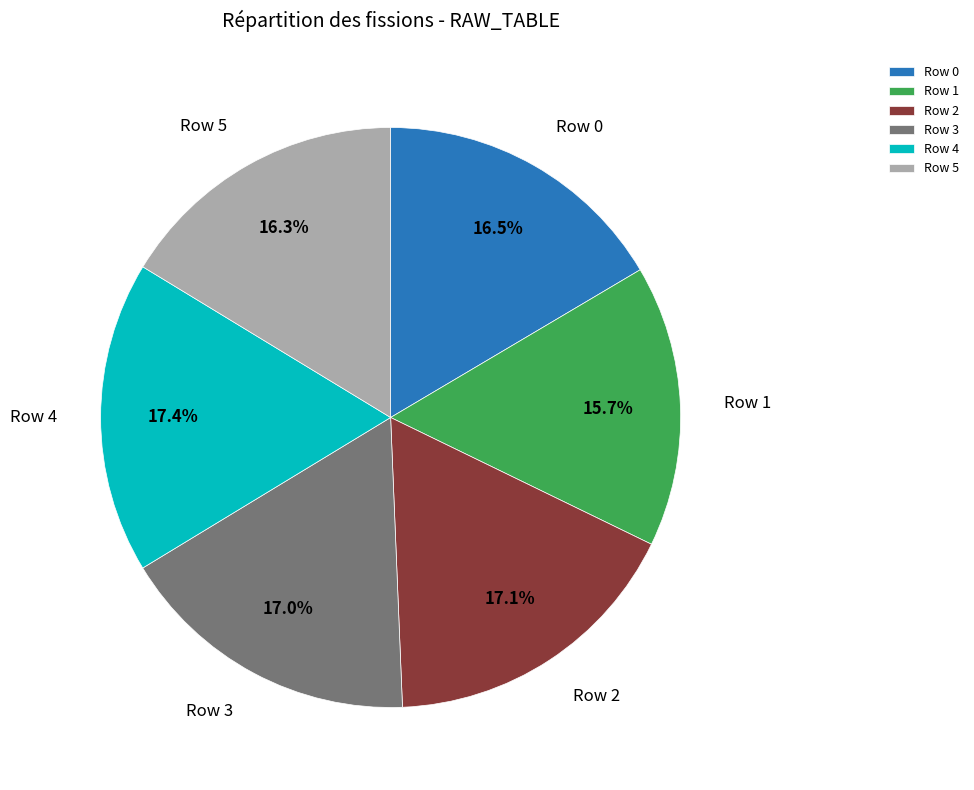

How many slices are in this pie chart?

6